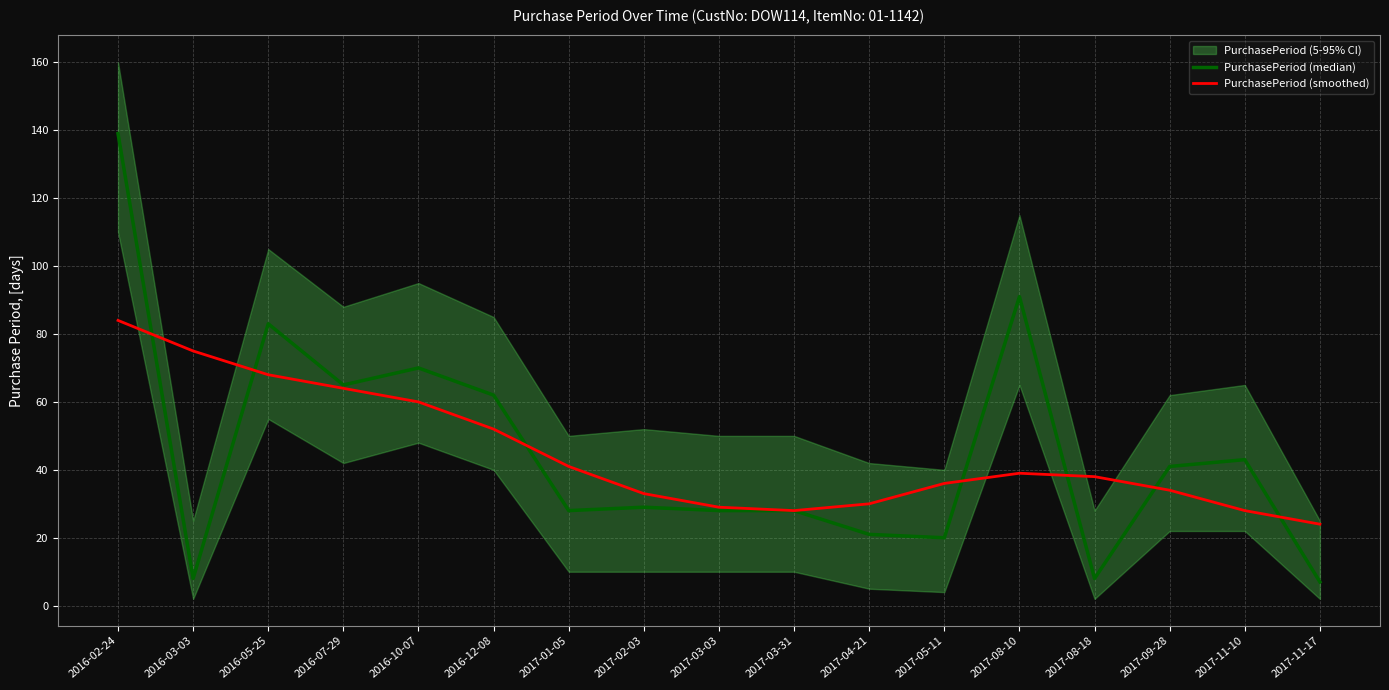

In PurchasePeriod (median), how many points are lower than both neighbors (excluding endpoints)?

5